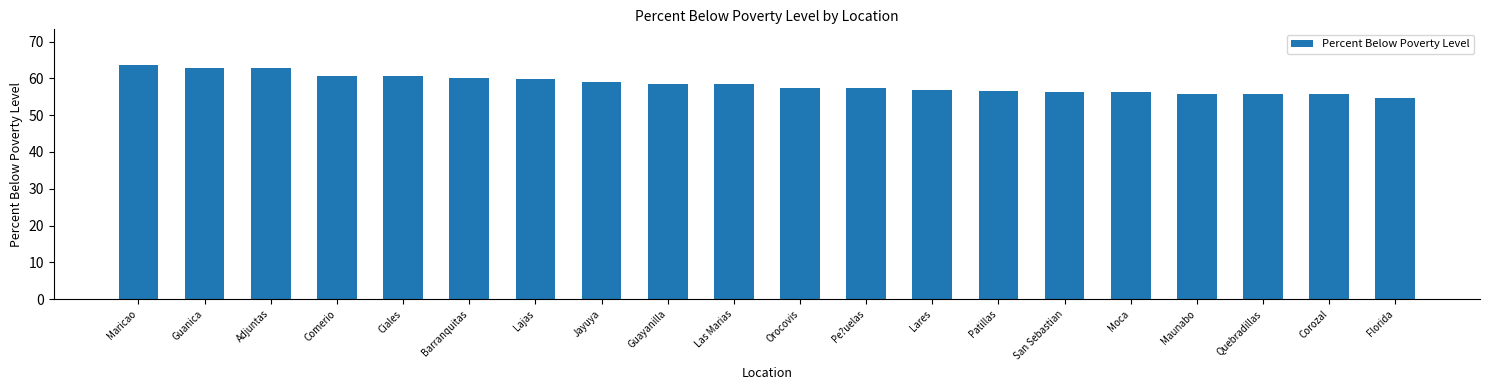

What is the difference between the maximum and minimum values?

9.2